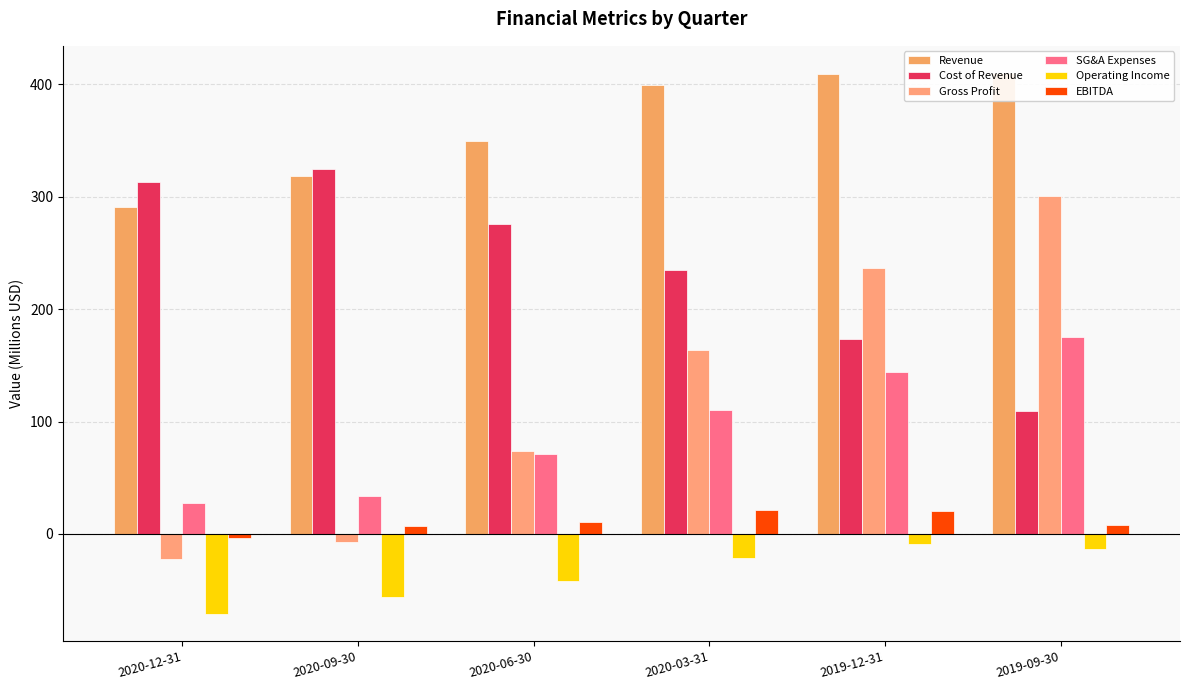

How many data points in SG&A Expenses are less than 110?

3